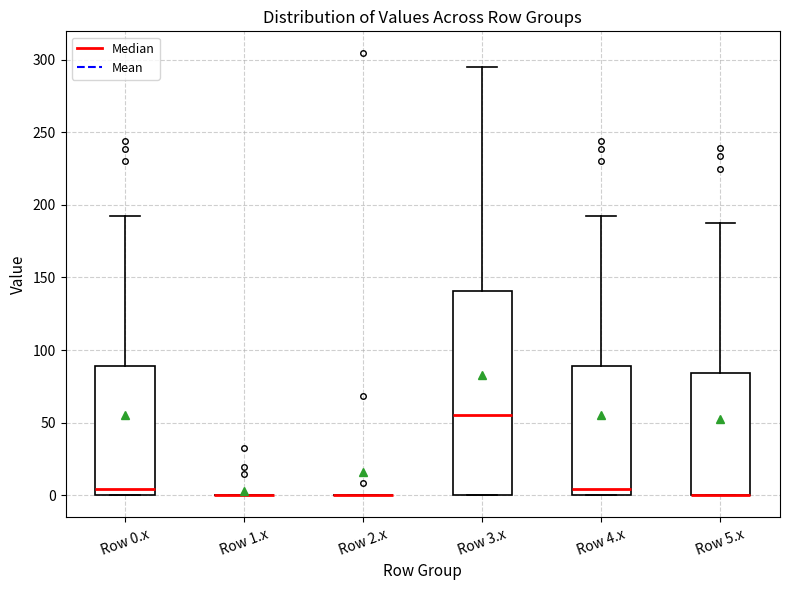

Reading left to right, transcribe this box plot: for each box, give where its median line is, the range the box spans, and where its two whiskers end, as read against the y-axis. The values are not printed on the chart, so give them approximately, as read against the axis.

Row 0.x: median 5, box 0 to 90, whiskers 0 to 190
Row 1.x: box collapsed to a line at 0, whiskers 0 to 0
Row 2.x: box collapsed to a line at 0, whiskers 0 to 0
Row 3.x: median 55, box 0 to 140, whiskers 0 to 295
Row 4.x: median 5, box 0 to 90, whiskers 0 to 190
Row 5.x: median 0 (drawn on the box's lower edge), box 0 to 85, whiskers 0 to 185